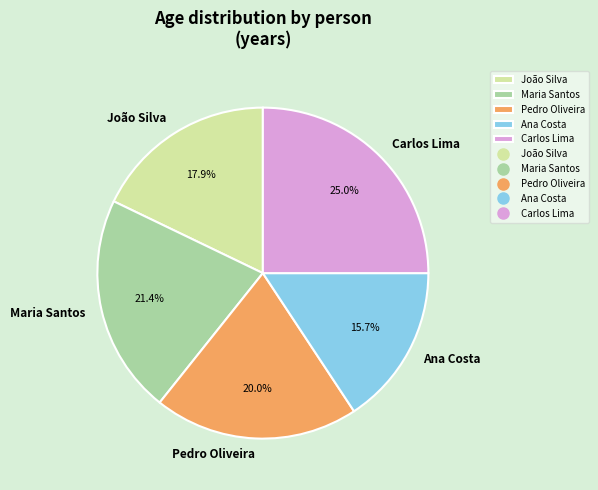

To the nearest percent, what percentage of the pie is Maria Santos?

21%